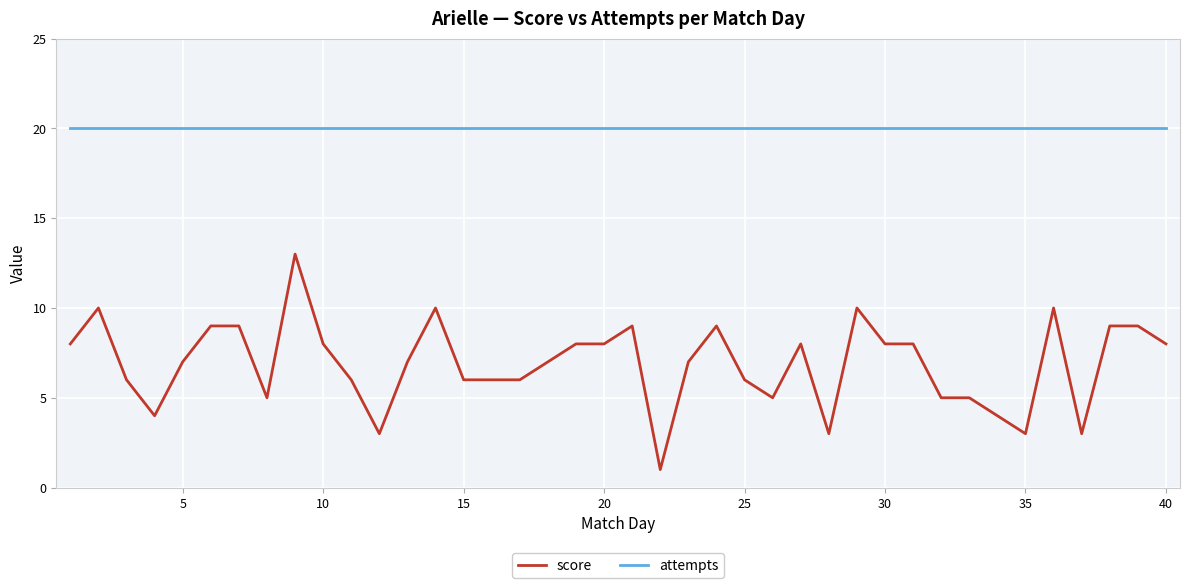

List the series in order of their overall mean, highest first.

attempts, score